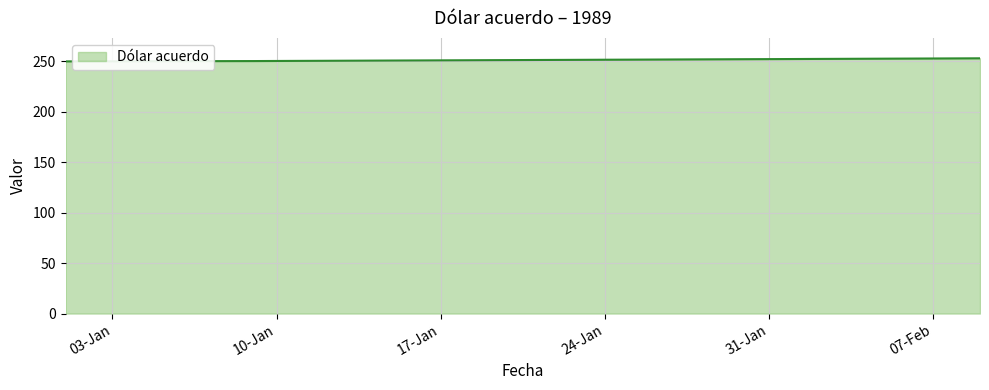

What is the greatest value displayed?

252.8